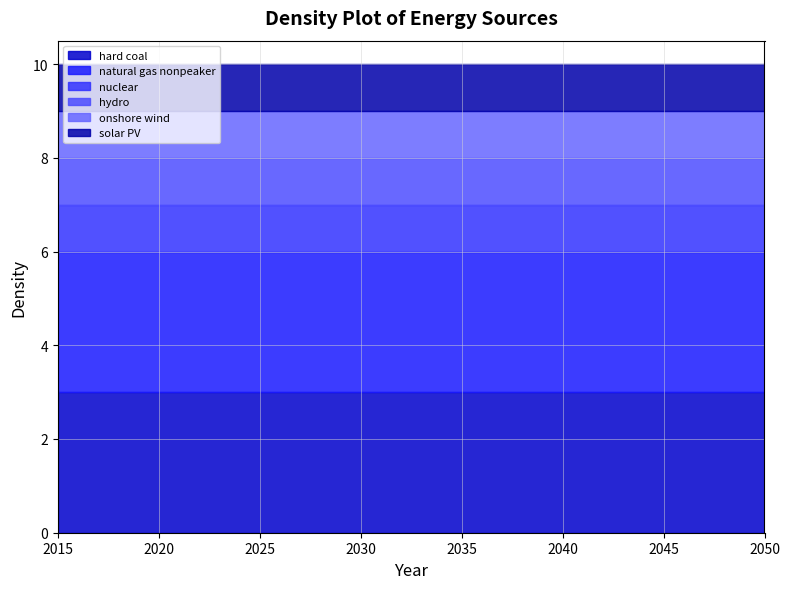

True or false: nuclear has more than 1 points higher than both neighbors.

False